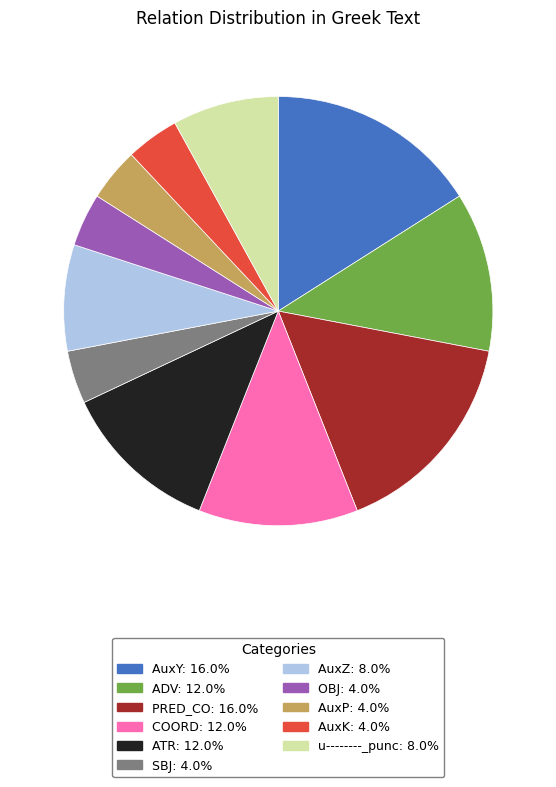

Is the sum of ATR and SBJ greater than half?

No